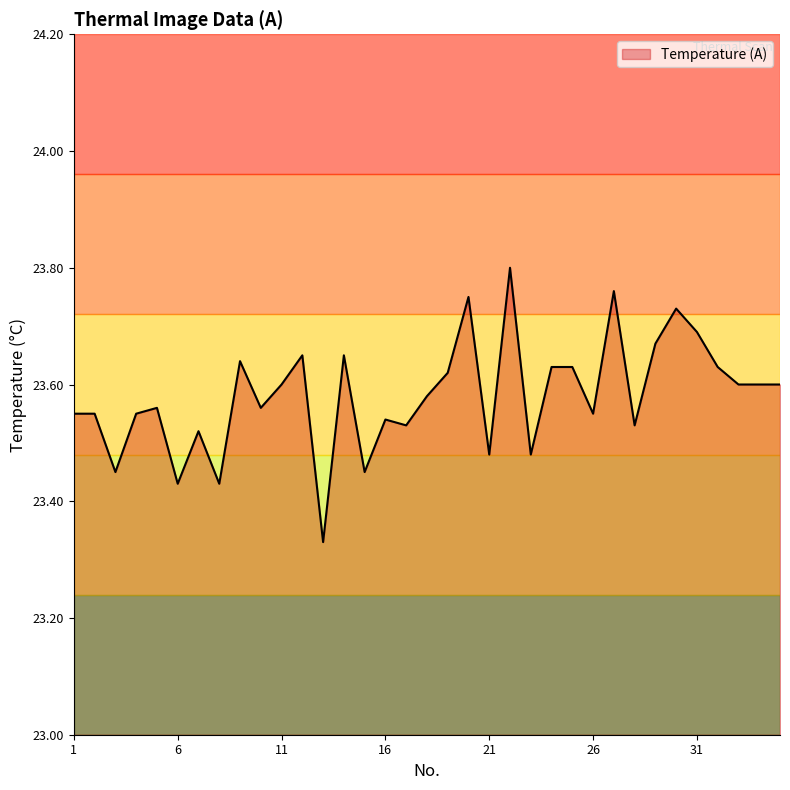

Reading left to right, extract all data points from this chart.

23.6	23.6	23.4	23.6	23.6	23.4	23.5	23.4	23.6	23.6	23.6	23.6	23.3	23.6	23.4	23.5	23.5	23.6	23.6	23.8	23.5	23.8	23.5	23.6	23.6	23.6	23.8	23.5	23.7	23.7	23.7	23.6	23.6	23.6	23.6